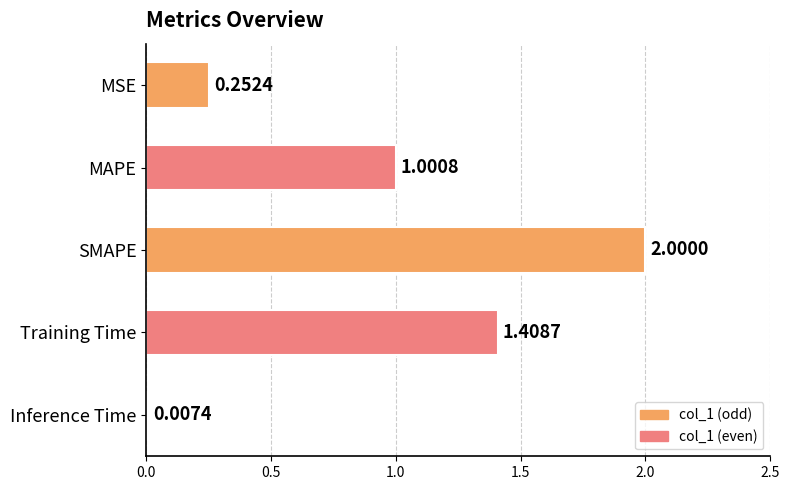

What is the sum of all values?

4.7